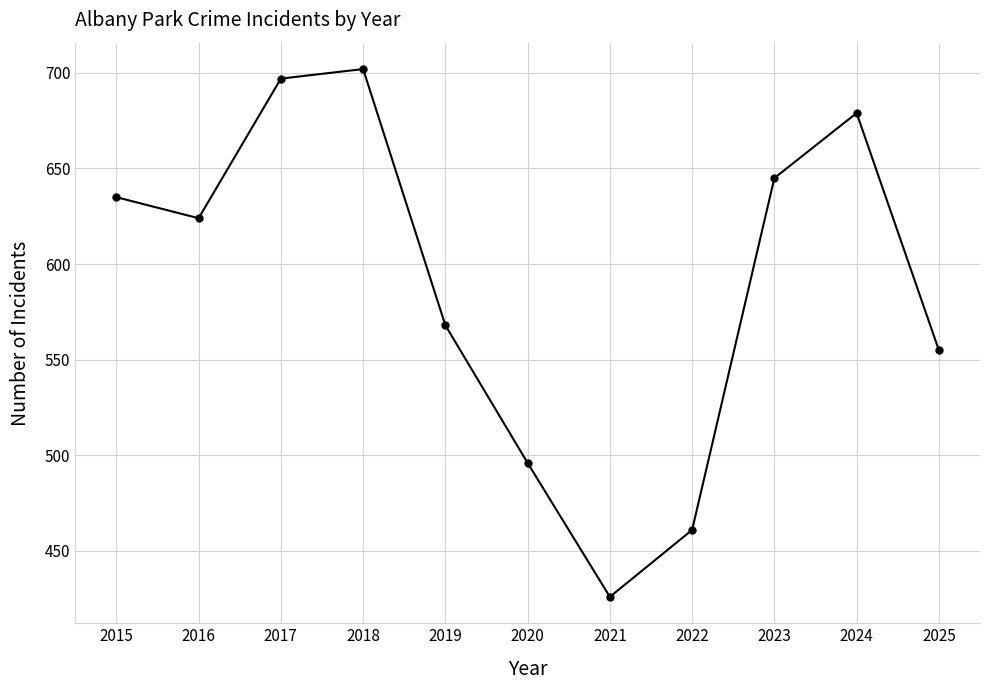

List the labels in order of value, smallest first.

2021, 2022, 2020, 2025, 2019, 2016, 2015, 2023, 2024, 2017, 2018